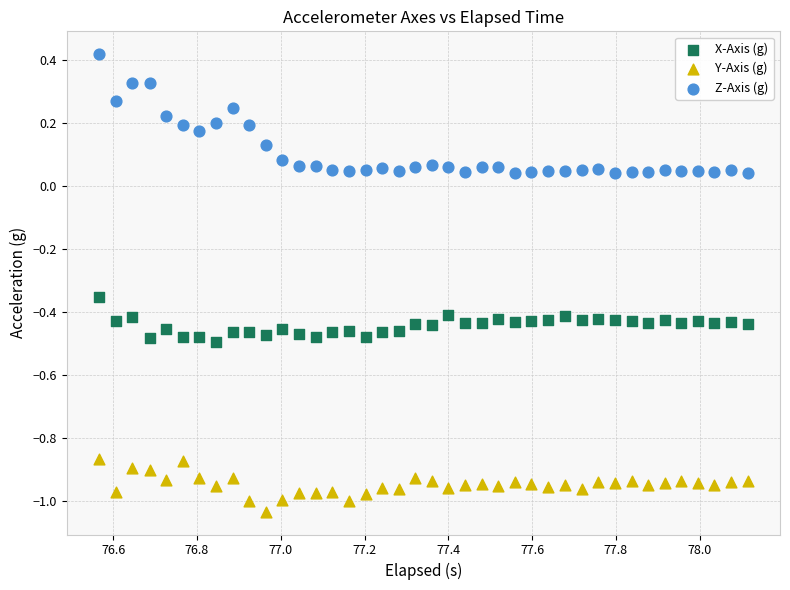

What are all the series names shown in the legend?

X-Axis (g), Y-Axis (g), Z-Axis (g)